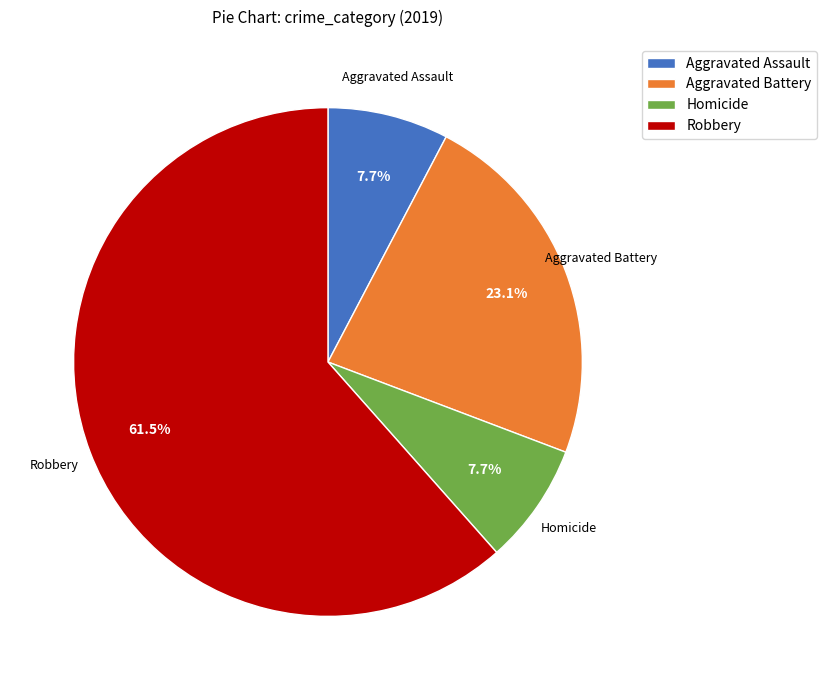

To the nearest percent, what is the combined percentage of Aggravated Assault and Homicide?

15%